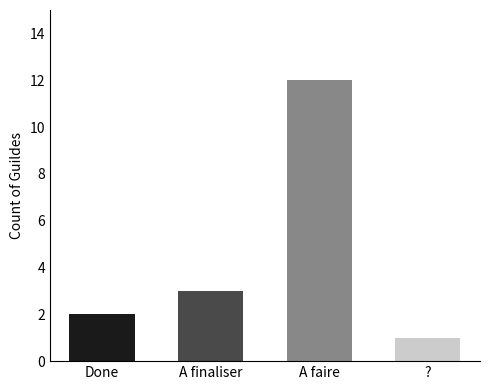

Which category has the highest value across all series?

A faire